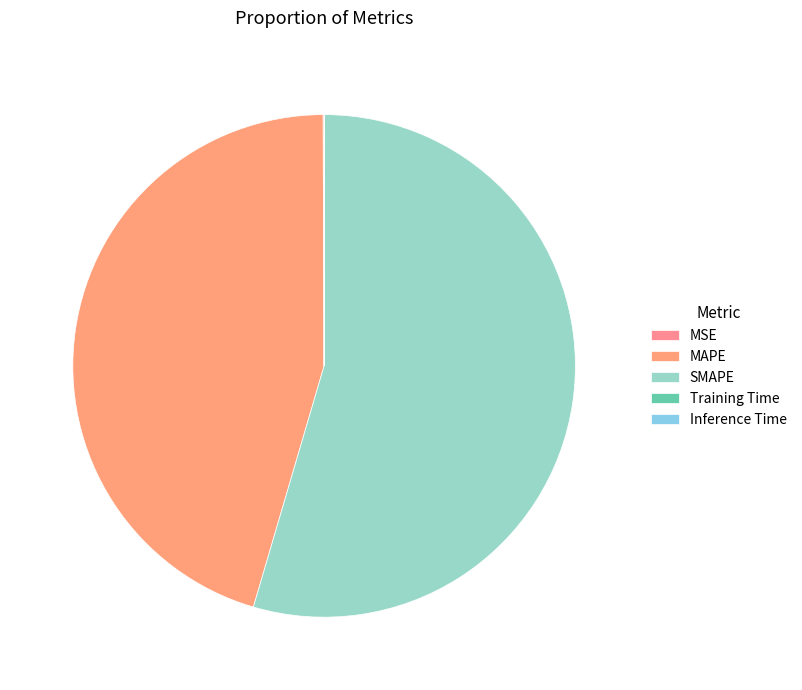

Which slice is the largest?

SMAPE